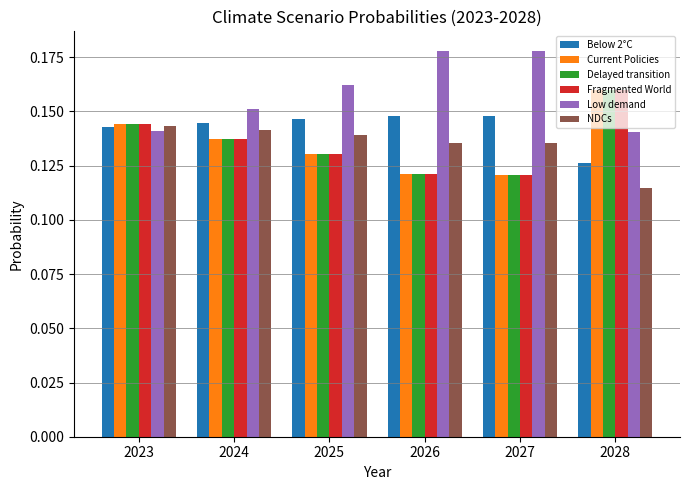

Which series has the largest total across all categories?

Low demand